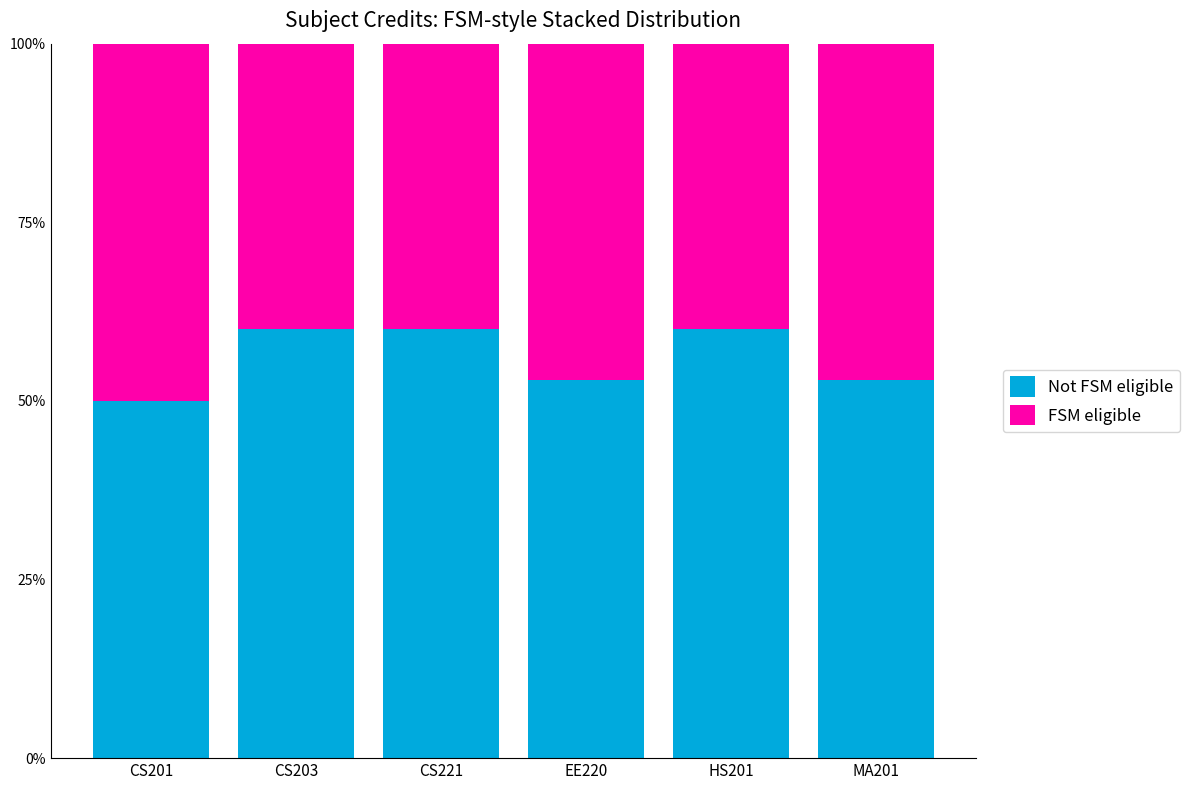

What is the total value across all series at CS221?

100.0